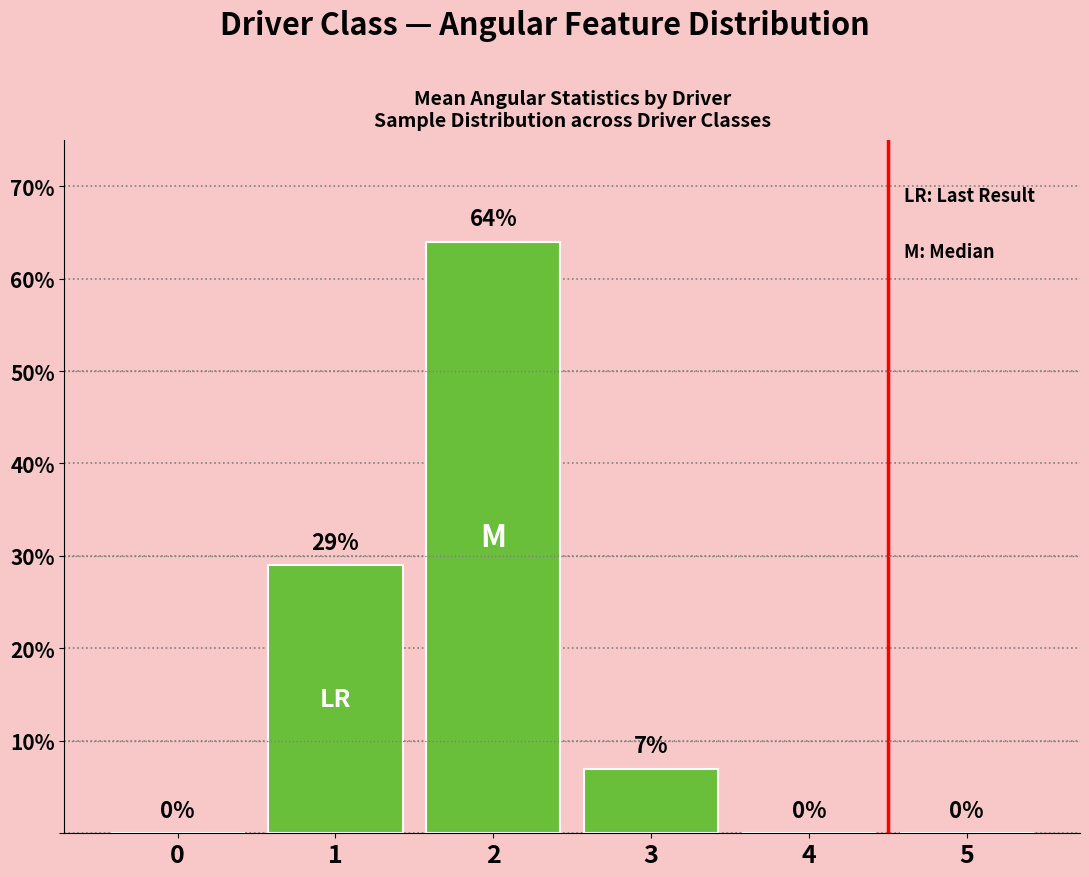

The chart shows a value of 15 at 1. True or false?

False